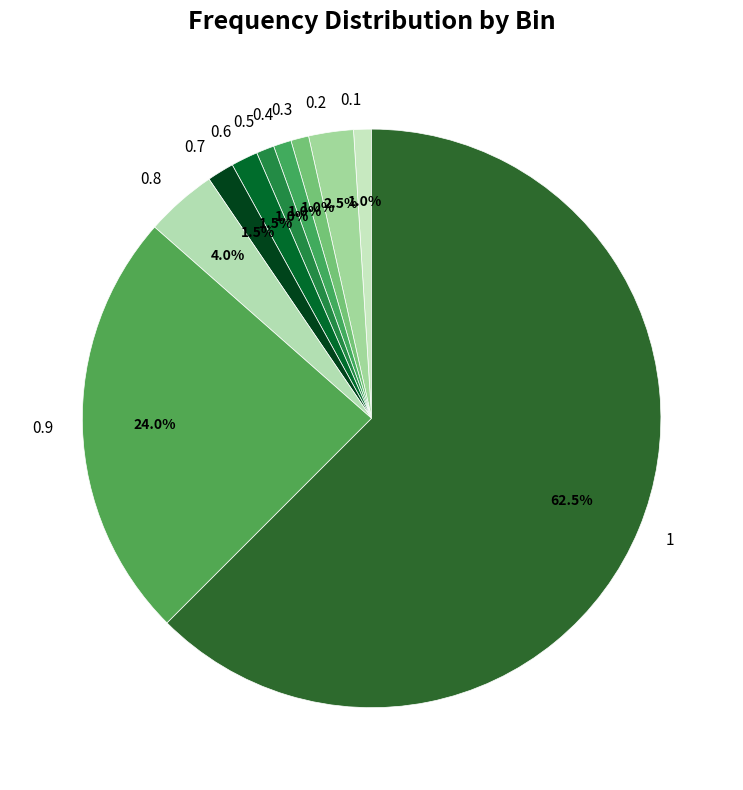

What is the largest slice in the pie chart?

1